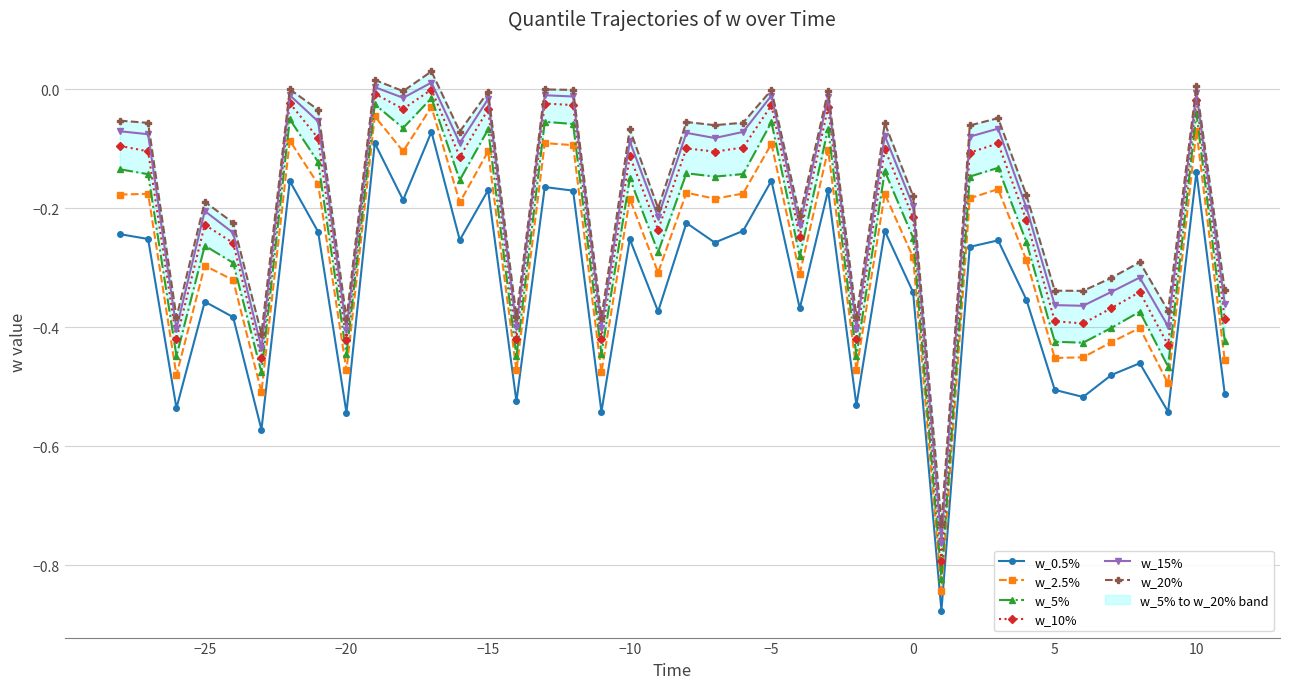

True or false: w_10% and w_2.5% intersect in this chart.

False